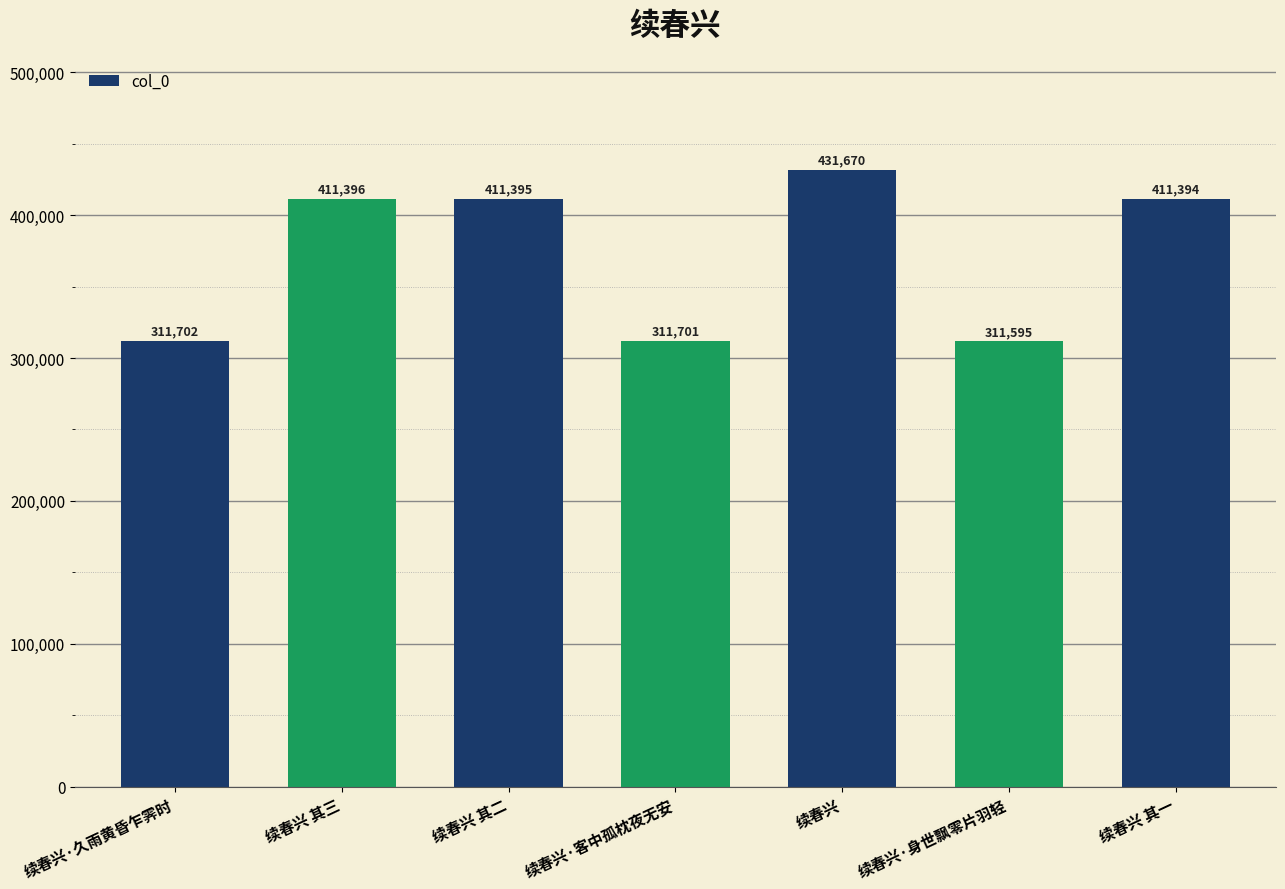

What is the ratio of the value at 续春兴·久雨黄昏乍霁时 to the value at 续春兴 其一?

0.8